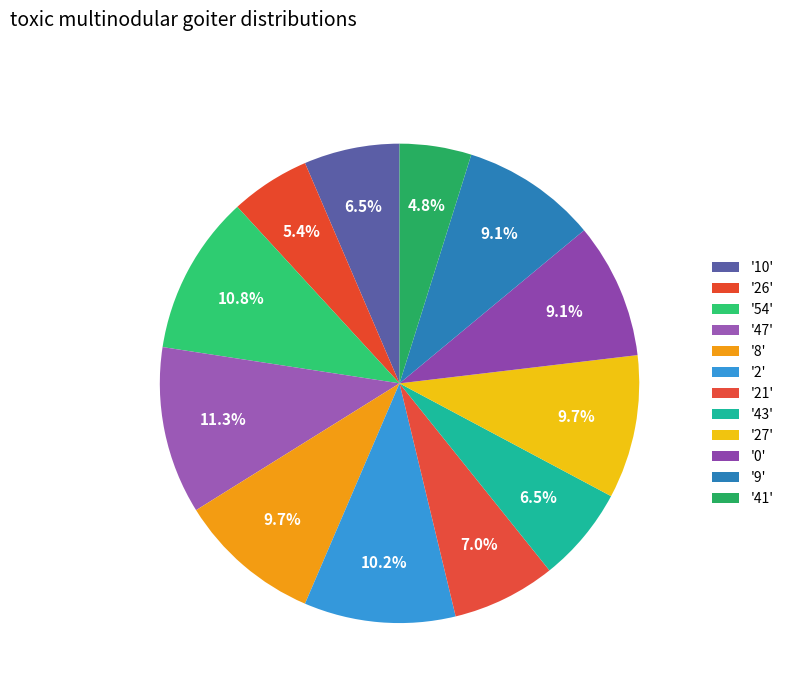

How many segments does this pie chart have?

12